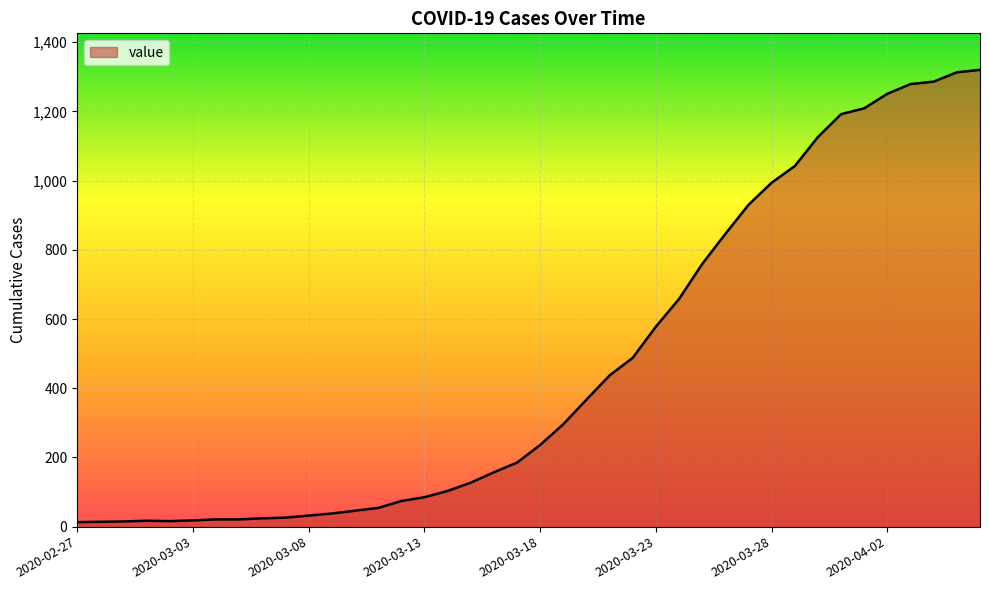

What is the greatest value displayed?

1320